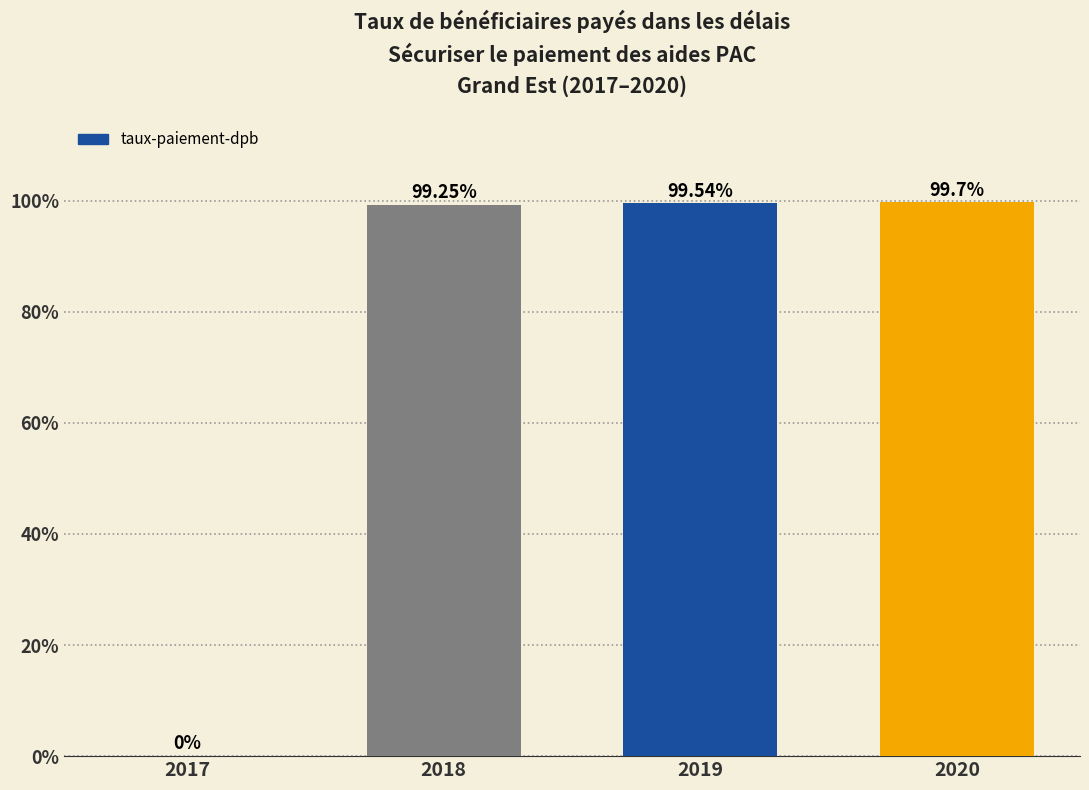

What is the change in value from 2018 to 2019?

+0.3